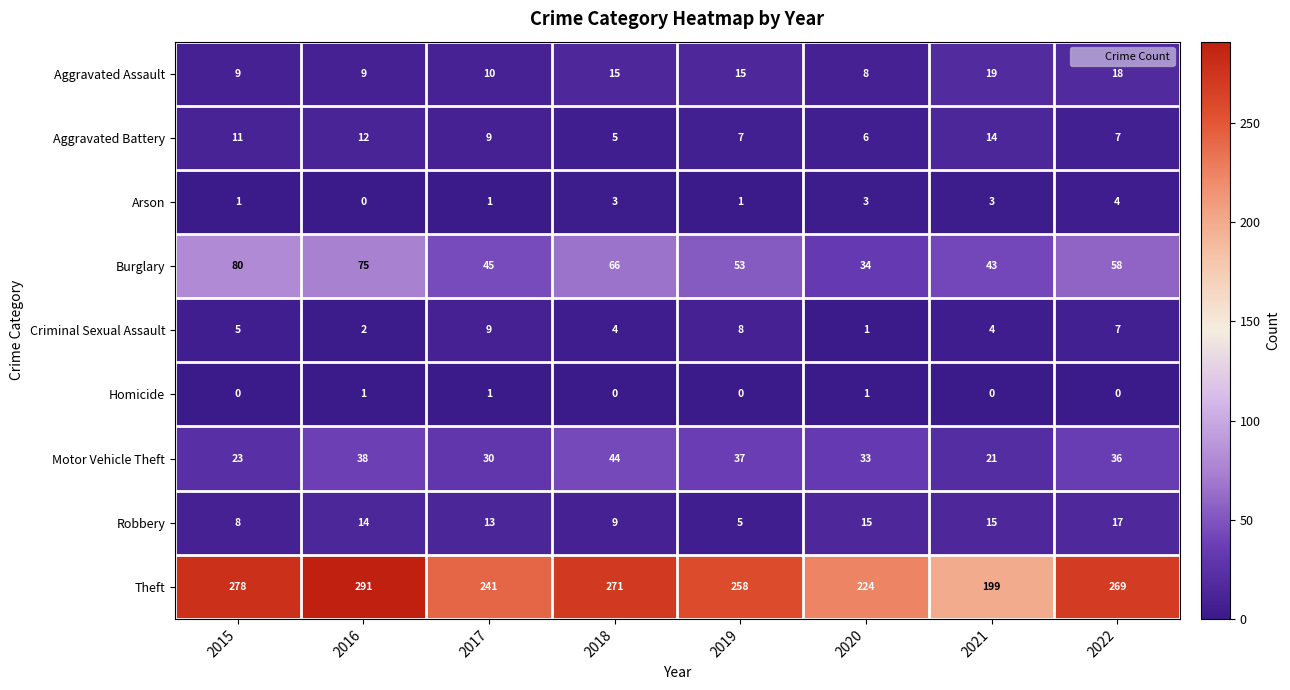

What is the total value across all series at 2017?

359